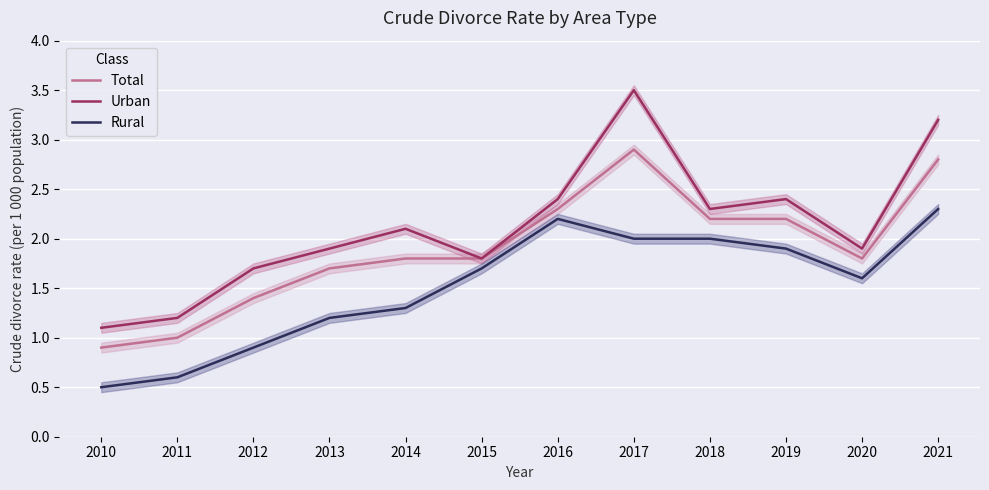

What is the total value across all series at 2020?

5.3